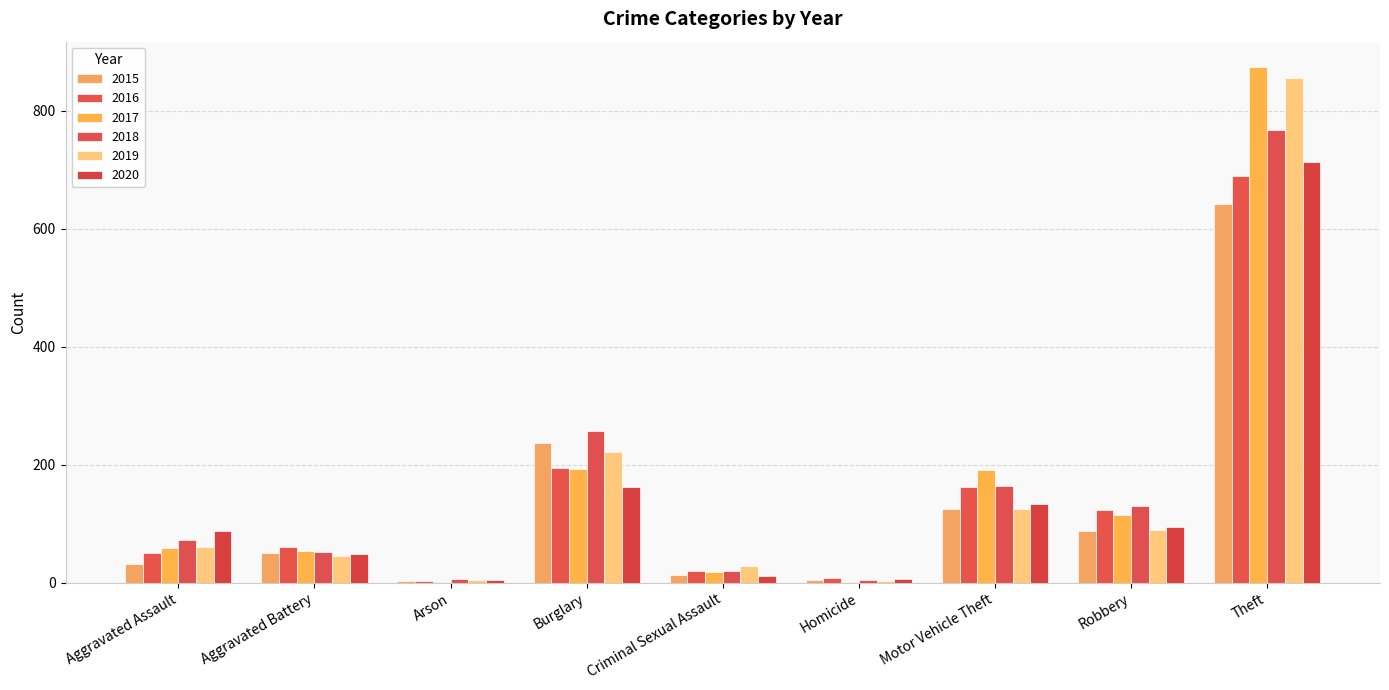

Count the number of categories in the chart.

9